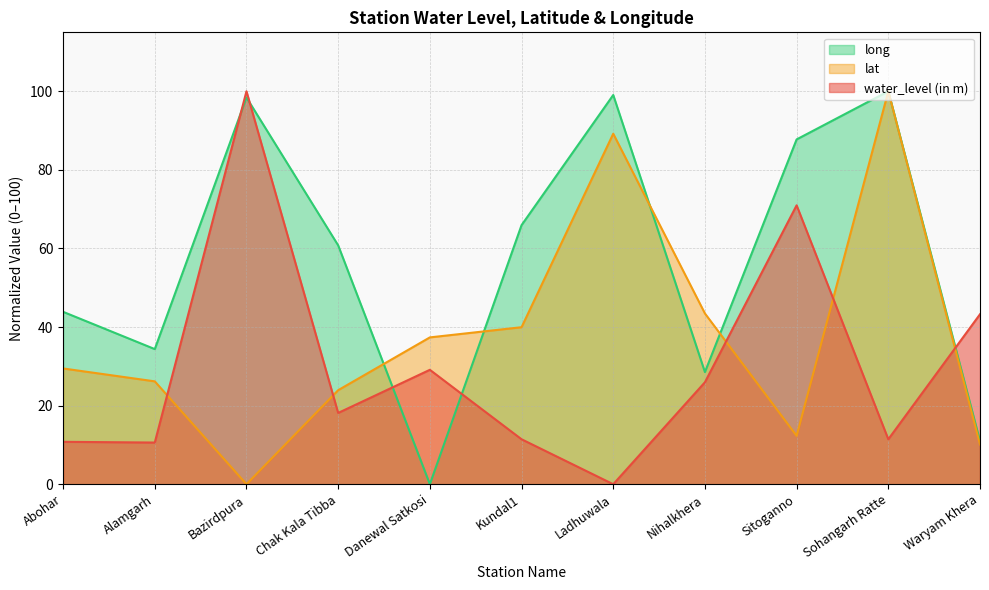

Is the value of water_level (in m) at Bazirdpura greater than the value of long at Chak Kala Tibba?

Yes